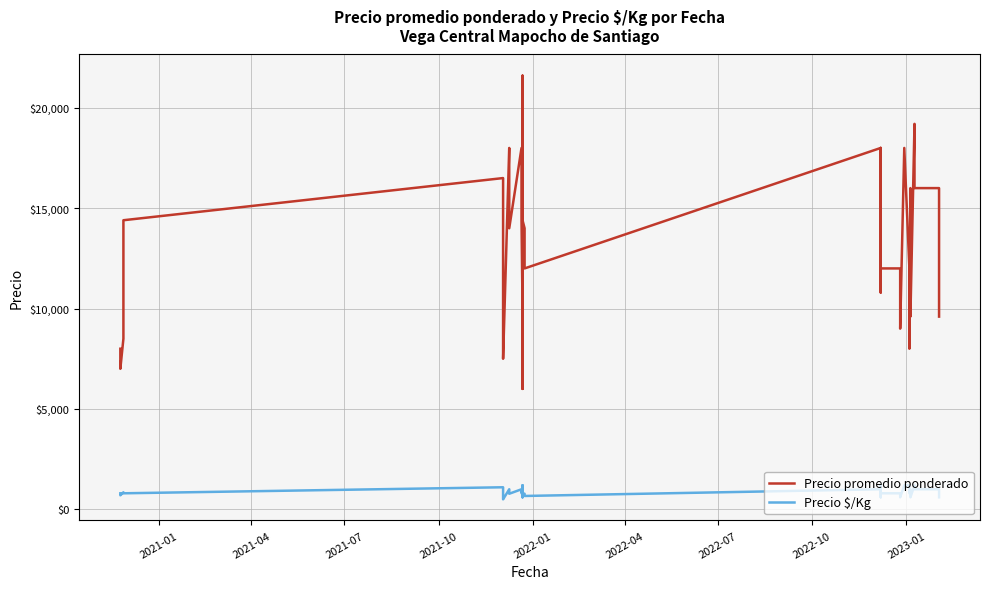

True or false: Precio $/Kg and Precio promedio ponderado cross at least once.

False